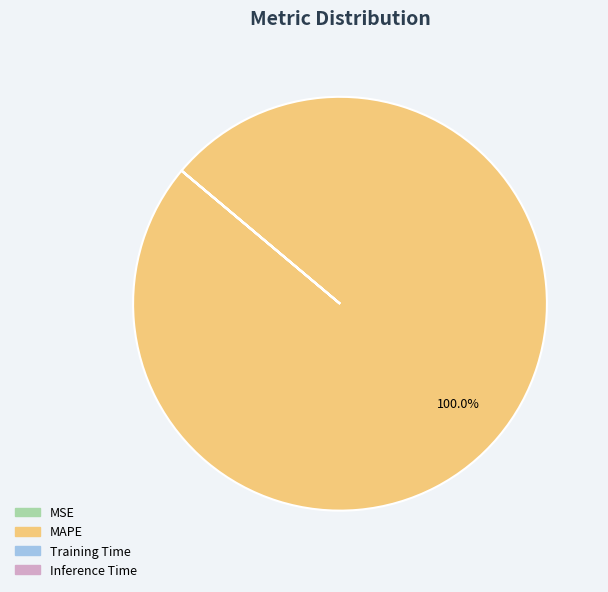

Which category accounts for the majority?

MAPE